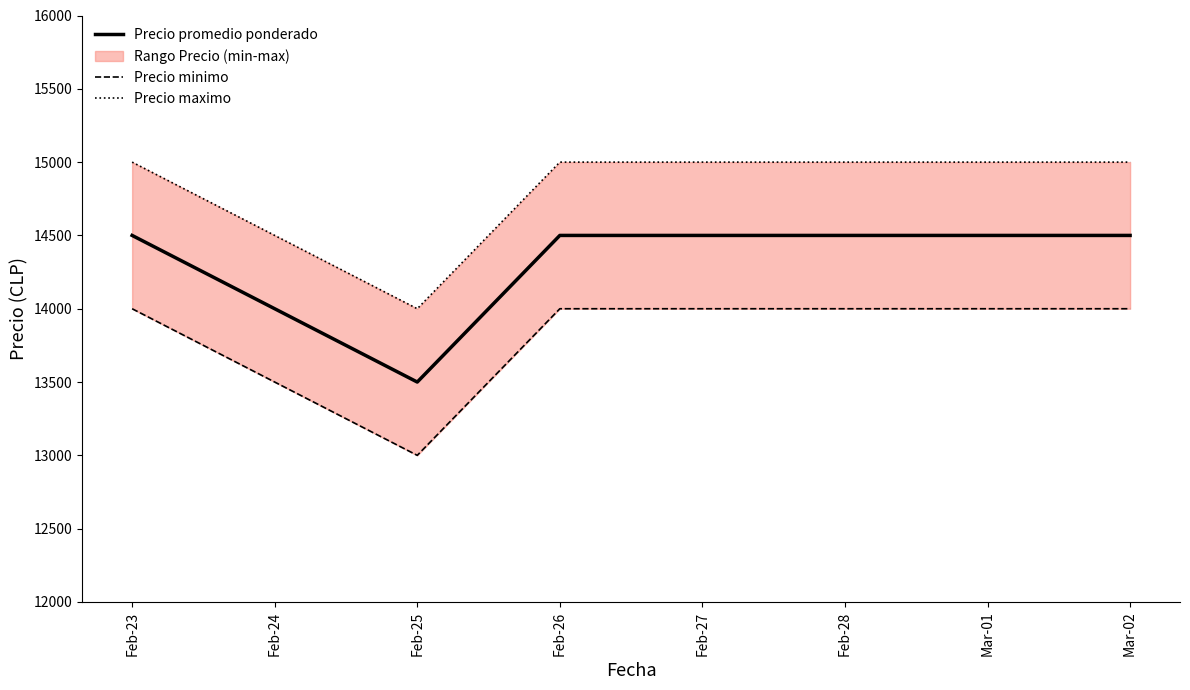

Reading left to right, extract all data points from this chart.

Precio promedio ponderado: 14500	13500	14500	14500
Precio minimo: 14000	13000	14000	14000
Precio maximo: 15000	14000	15000	15000